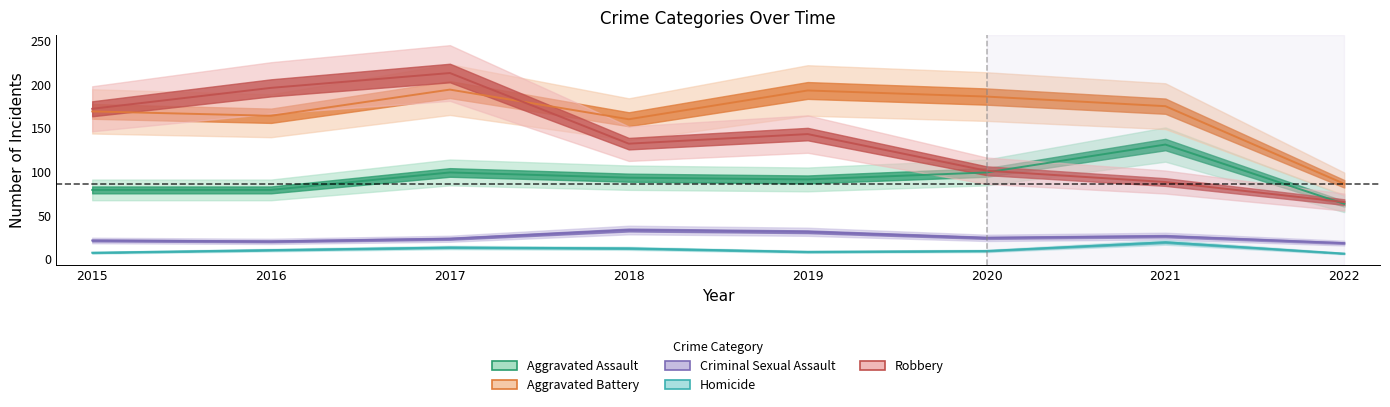

Reading right to left, transcribe all the data shown in this chart.

Aggravated Assault: 2022=63	2021=131	2020=99	2019=91	2018=93	2017=99	2016=79	2015=79
Aggravated Battery: 2022=86	2021=175	2020=186	2019=193	2018=160	2017=194	2016=164	2015=169
Criminal Sexual Assault: 2022=18	2021=26	2020=24	2019=31	2018=33	2017=23	2016=20	2015=21
Homicide: 2022=6	2021=19	2020=9	2019=8	2018=12	2017=13	2016=10	2015=7
Robbery: 2022=65	2021=88	2020=101	2019=143	2018=132	2017=213	2016=196	2015=172